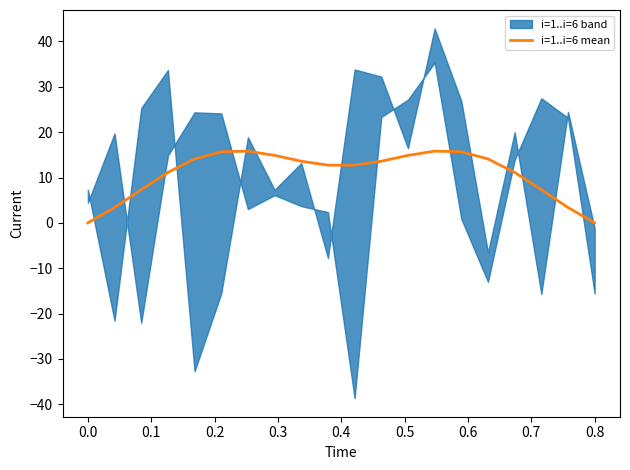

What is the maximum value for i=1..i=6 mean?

15.8